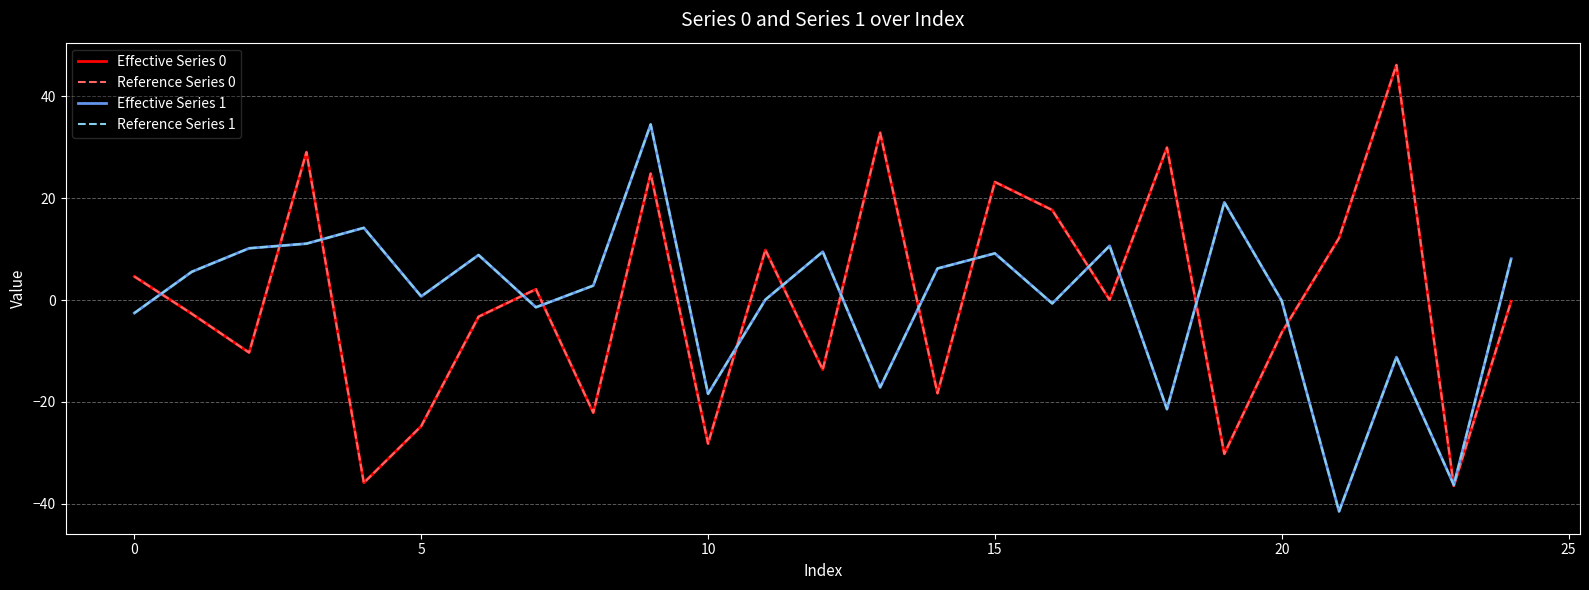

True or false: Effective Series 0 and Reference Series 0 cross at least once.

False